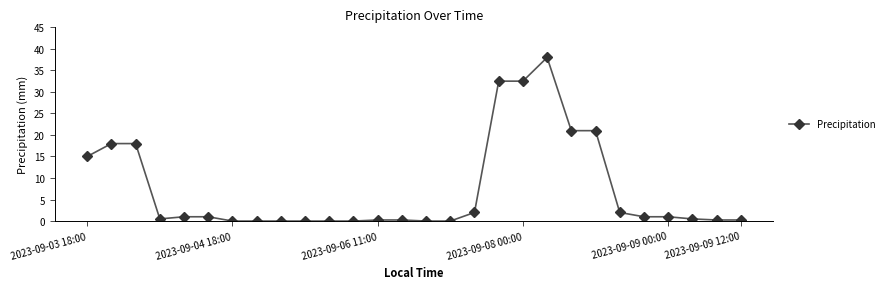

What is the value of the 6th point from the left?

1.0